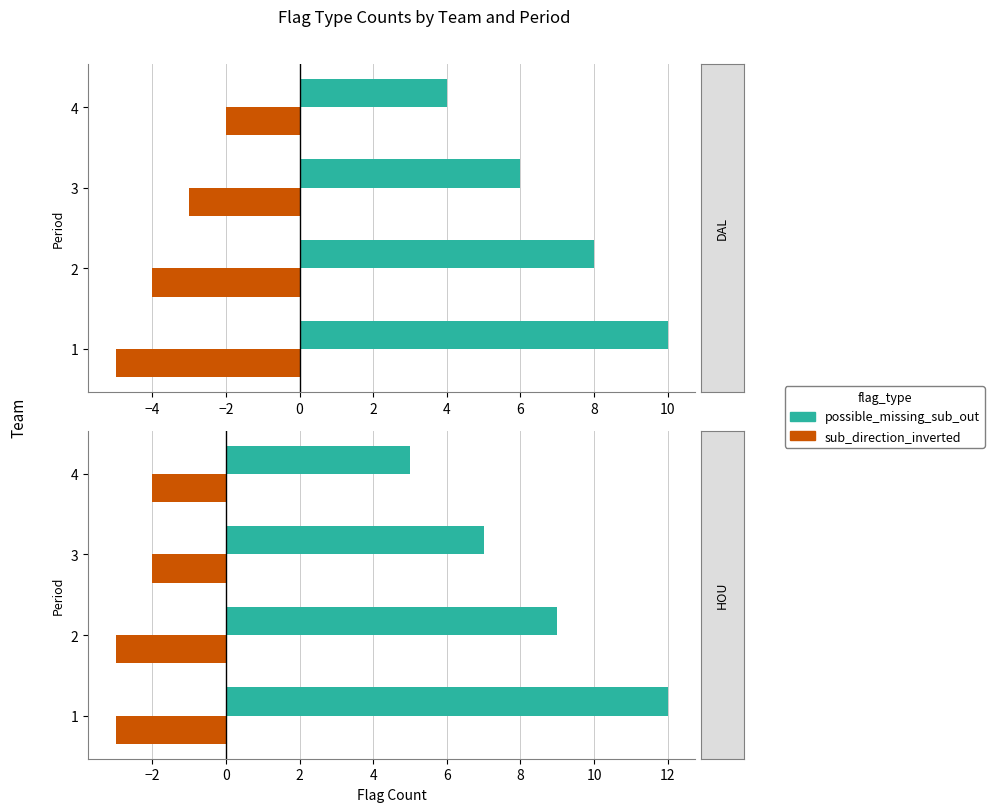

List the series in order of their overall mean, highest first.

possible_missing_sub_out, sub_direction_inverted